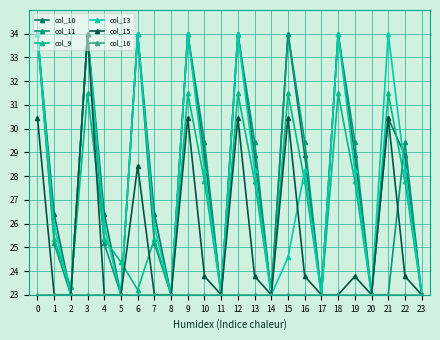

What is the sum of the col_15 values at 14 and 16?

46.8